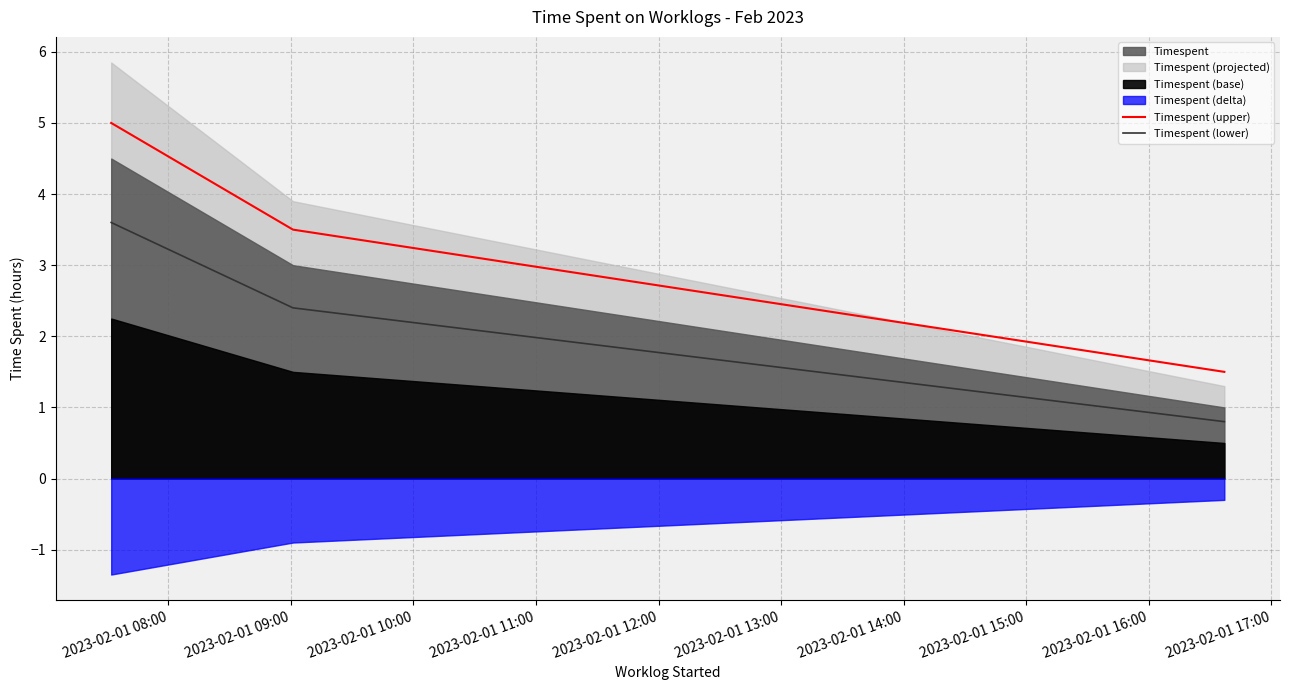

How many lines are shown in the chart?

2